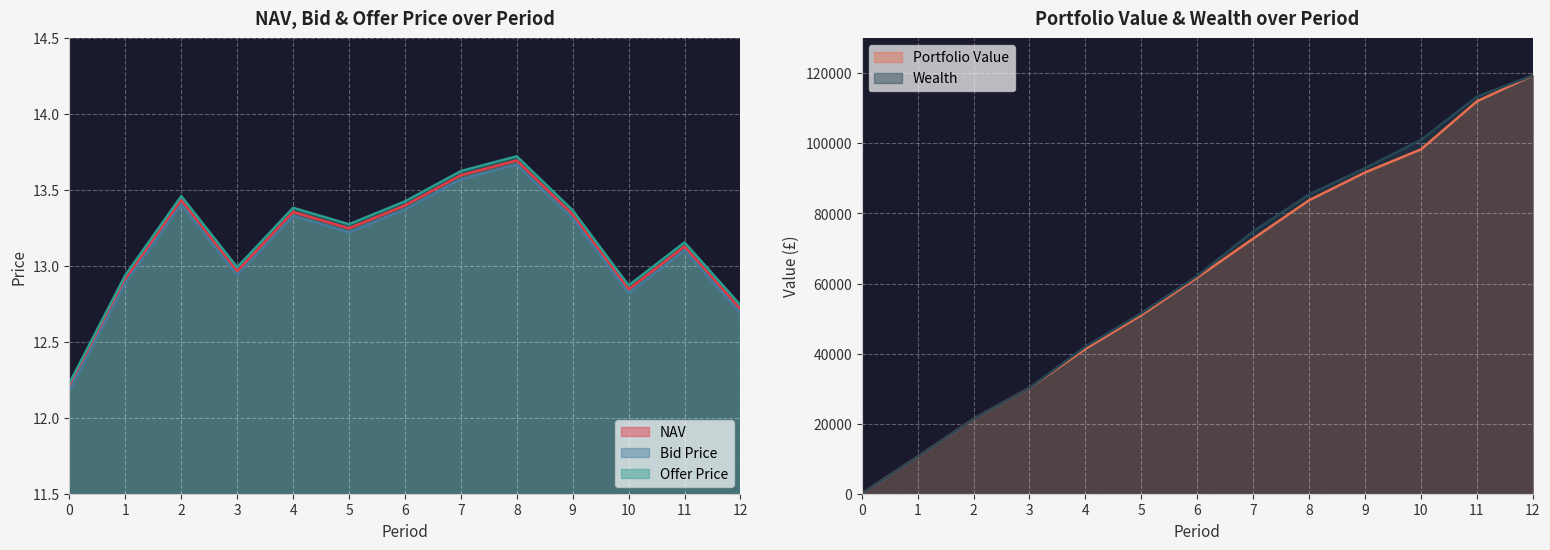

Is the value of Offer Price at 8 greater than the value of Bid Price at 6?

Yes